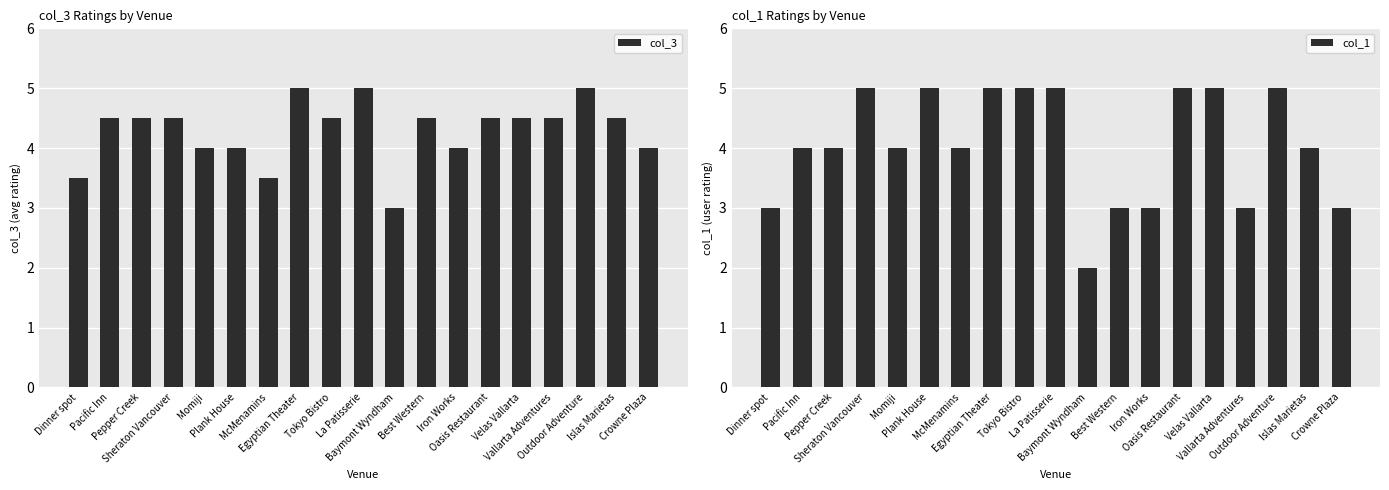

What are all the series names shown in the legend?

col_3, col_1